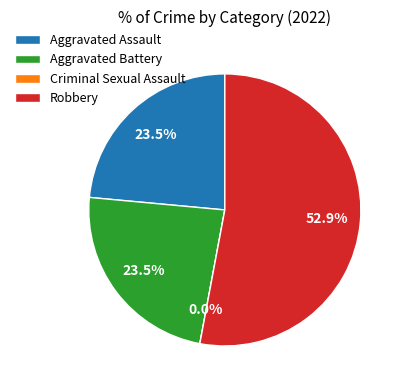

Rank the categories by value from highest to lowest.

Robbery, Aggravated Assault, Aggravated Battery, Criminal Sexual Assault